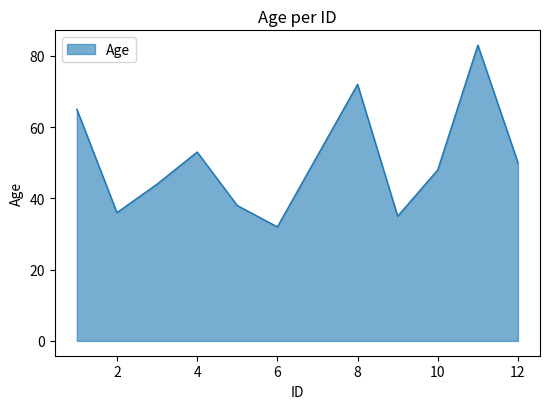

How many interior local peaks (higher than both neighbors) does the data have?

3